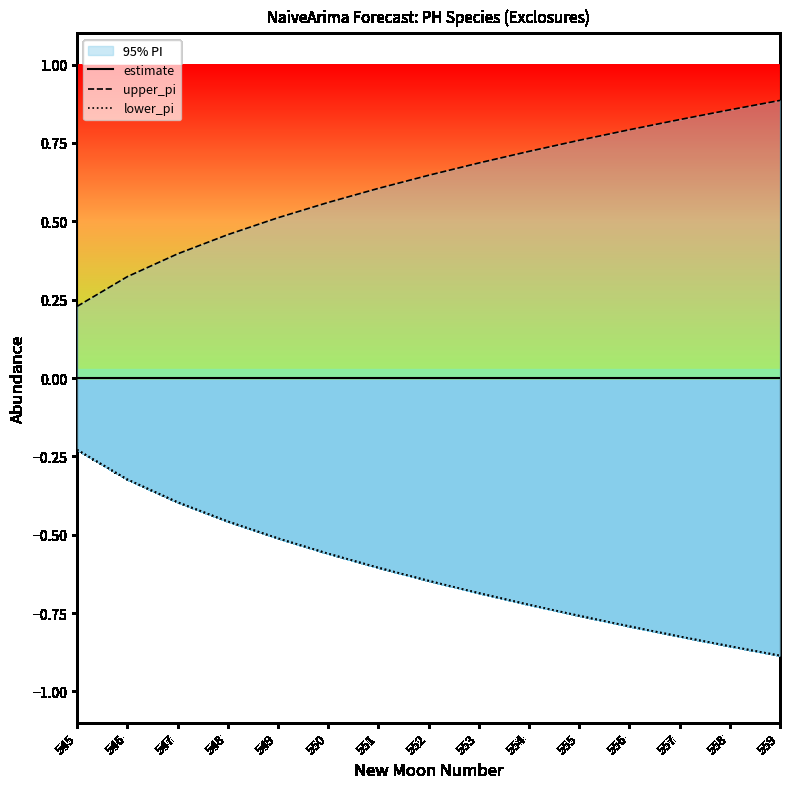

Reading right to left, transcribe all the data shown in this chart.

estimate: 559=0.0	558=0.0	557=0.0	556=0.0	555=0.0	554=0.0	553=0.0	552=0.0	551=0.0	550=0.0	549=0.0	548=0.0	547=0.0	546=0.0	545=0.0
upper_pi: 559=0.9	558=0.9	557=0.8	556=0.8	555=0.8	554=0.7	553=0.7	552=0.6	551=0.6	550=0.6	549=0.5	548=0.5	547=0.4	546=0.3	545=0.2
lower_pi: 559=-0.9	558=-0.9	557=-0.8	556=-0.8	555=-0.8	554=-0.7	553=-0.7	552=-0.6	551=-0.6	550=-0.6	549=-0.5	548=-0.5	547=-0.4	546=-0.3	545=-0.2